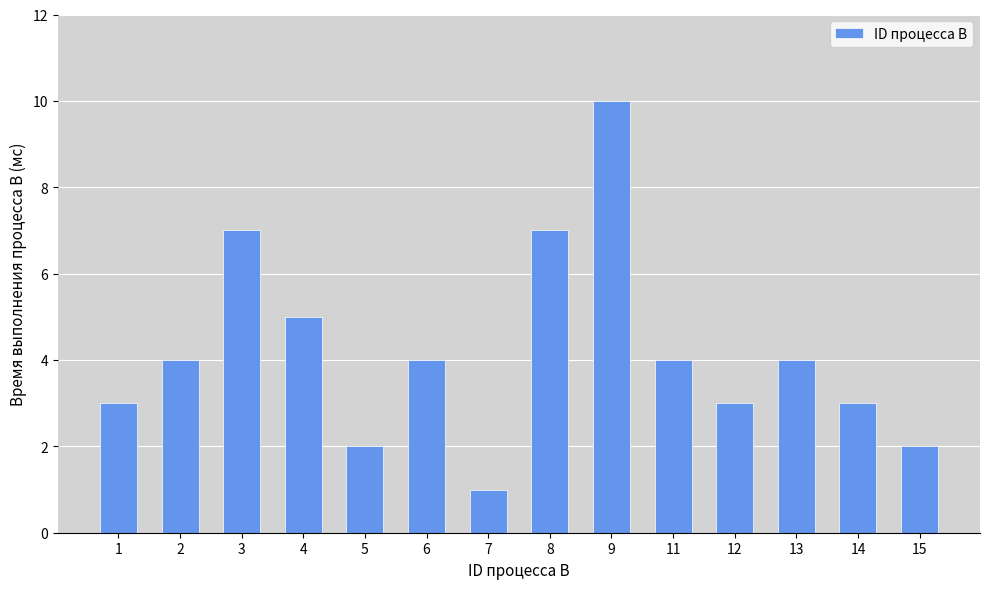

Does the chart contain stacked bars?

No